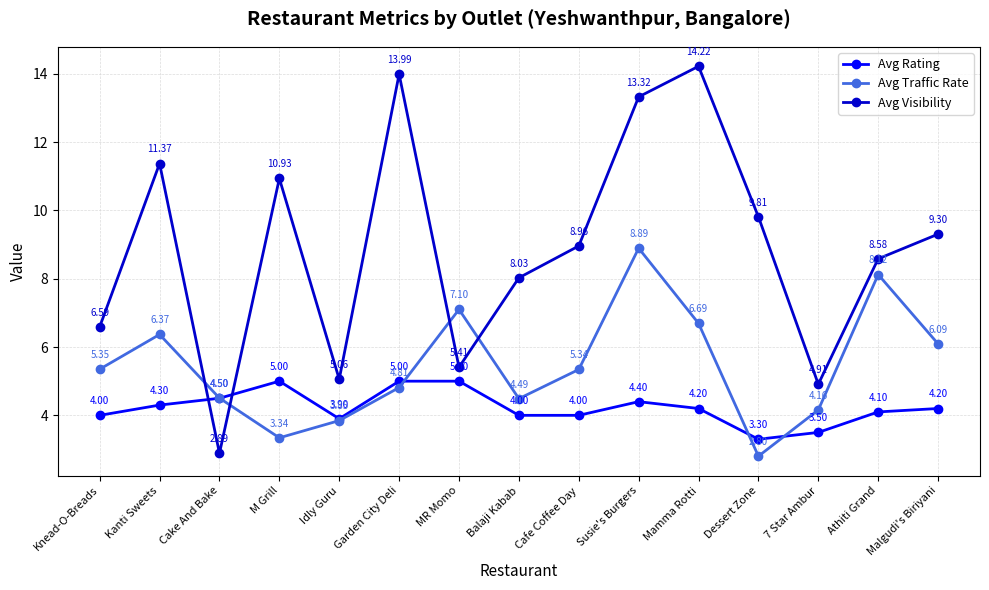

How many intersections are there between Avg Traffic Rate and Avg Visibility?

4